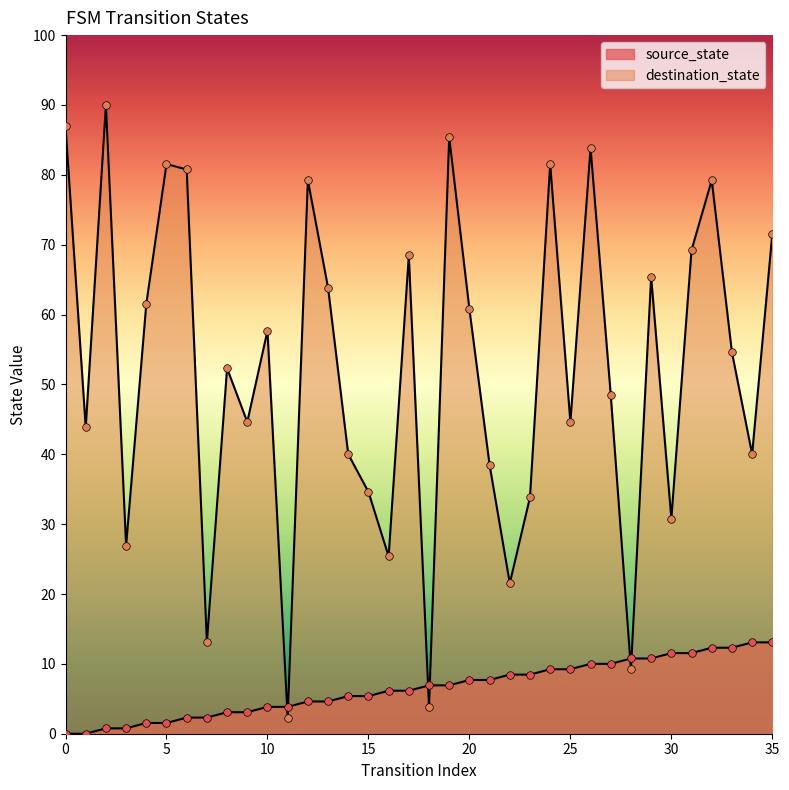

Which series reaches the minimum Y coordinate?

source_state